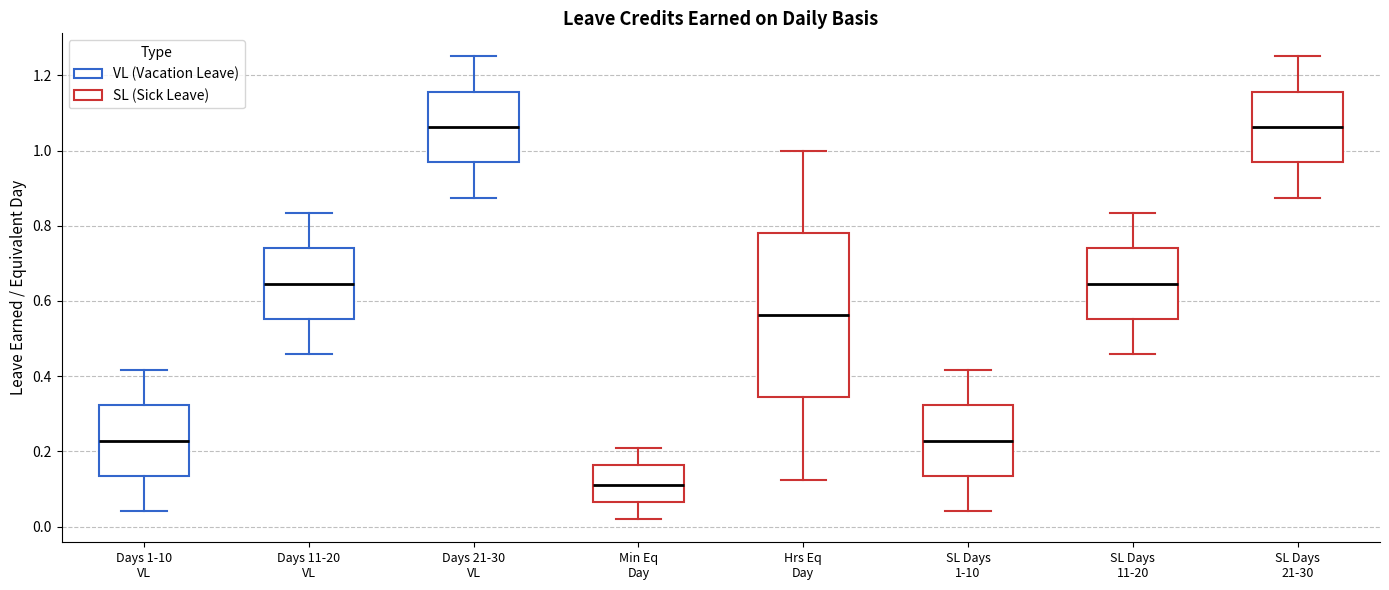

Where does the upper whisker of the box for Hrs Eq Day end on the y-axis? The values are not printed on the chart, so give them approximately, as read against the axis.

1.00